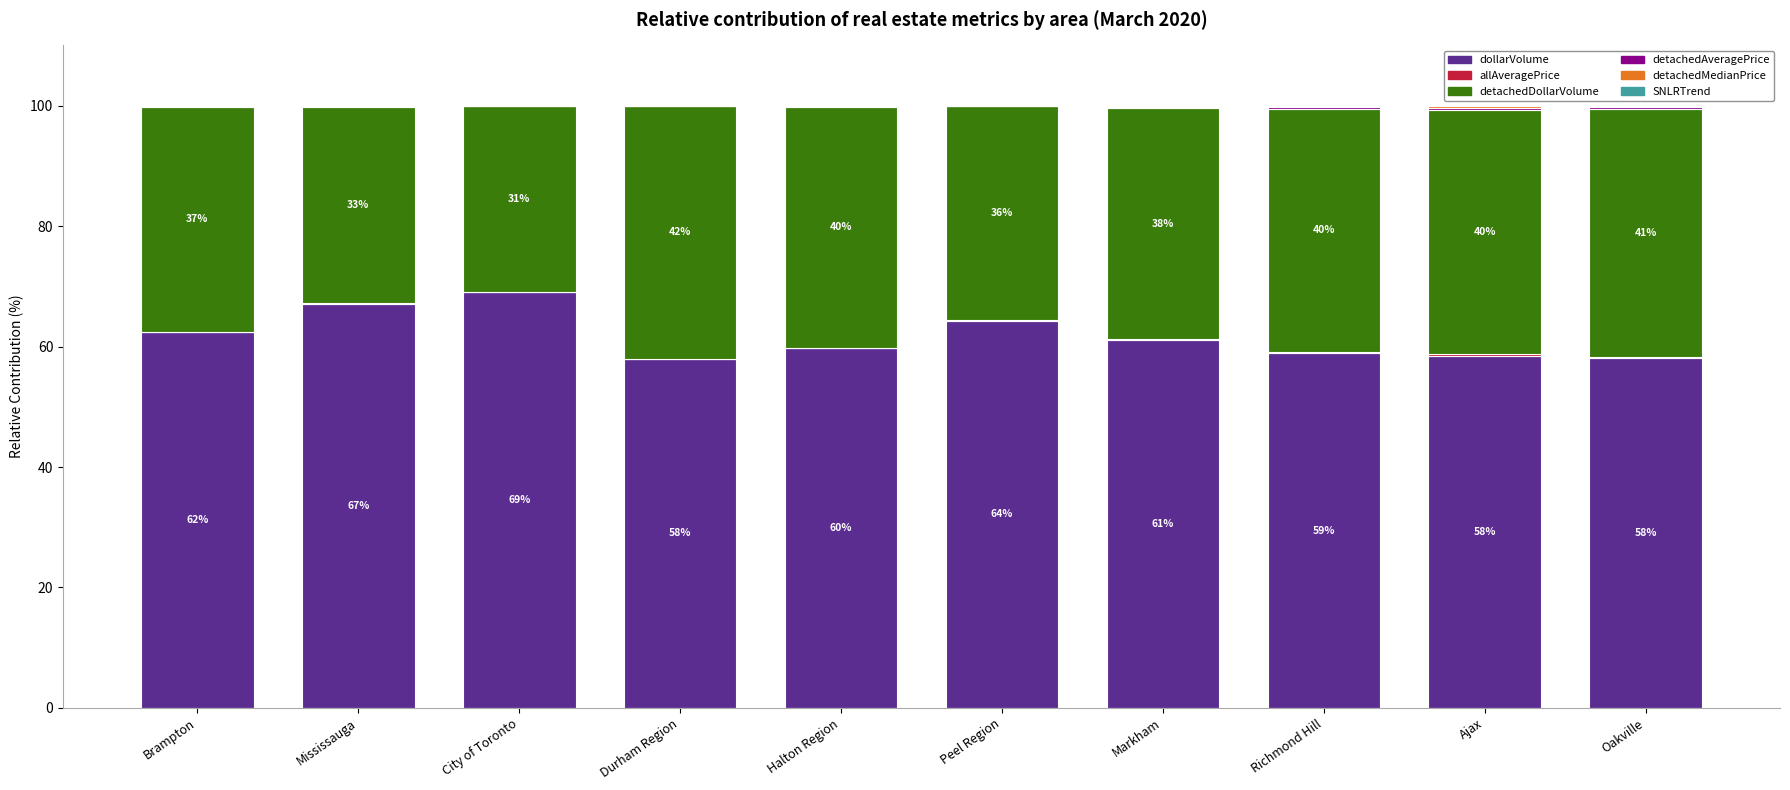

What is the highest value of the dollarVolume series?

69.1